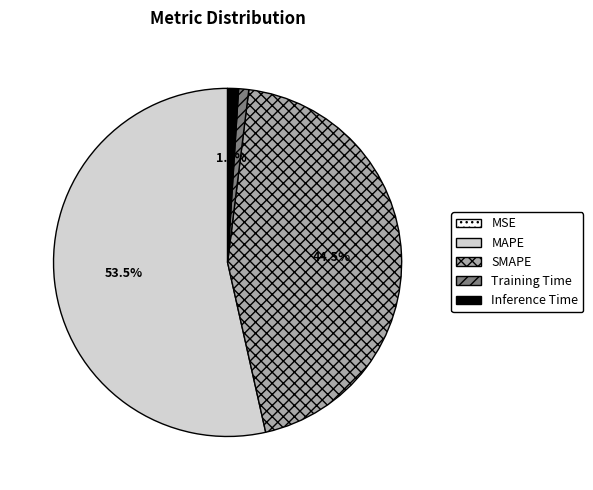

Which has a higher value, MAPE or Inference Time?

MAPE